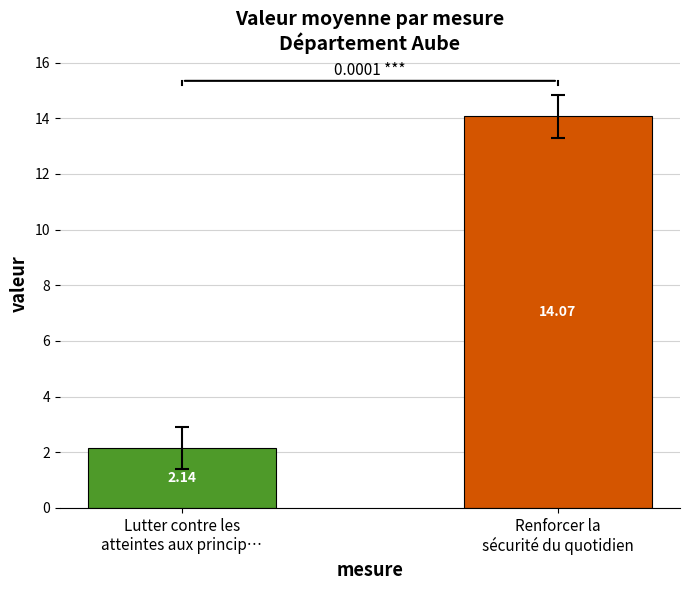

What is the average value?

8.1